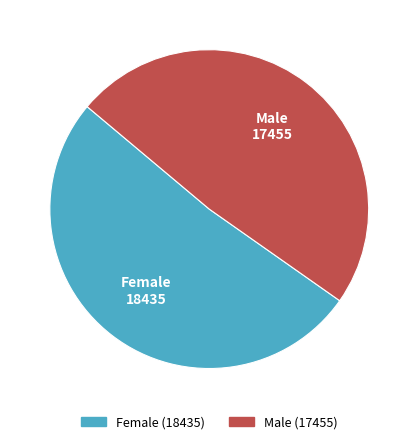

Between Male and Female, which is larger?

Female